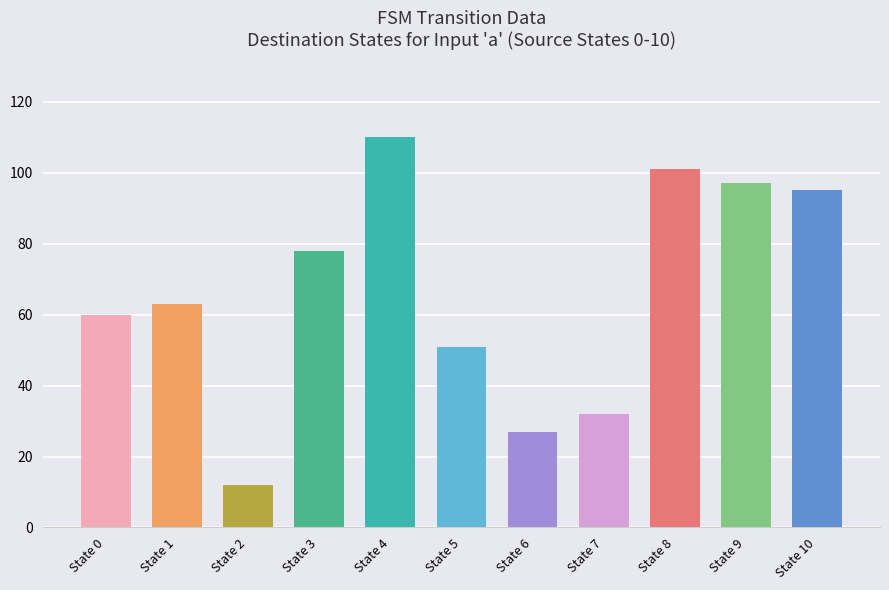

The value at State 4 is 110. True or false?

True